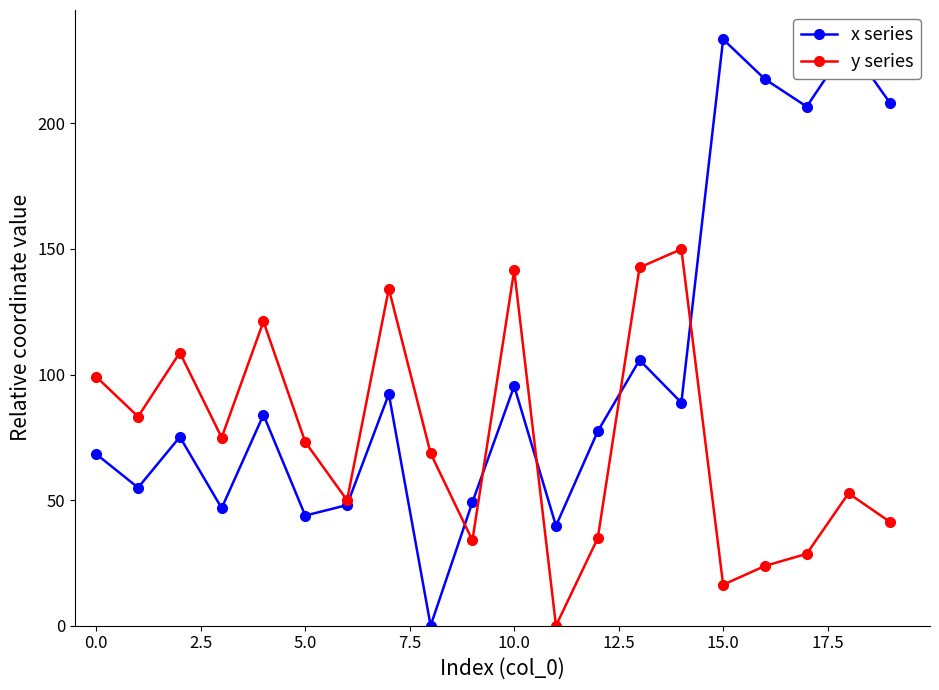

List the series in order of their overall mean, highest first.

x series, y series